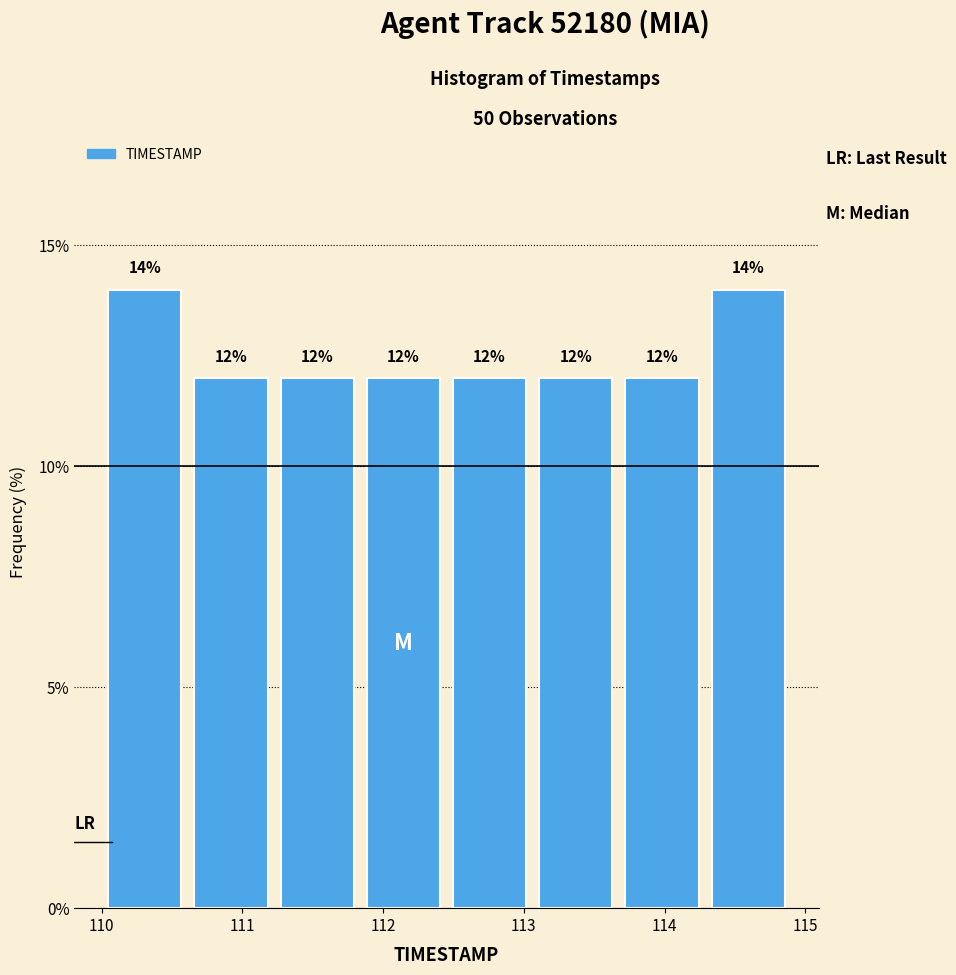

Reading left to right, transcribe this chart: for each bar, give the range it covers on the x-axis and its height. The bar edges are not printed on the chart, so give them approximately, as read against the axis.

110.0 to 110.6: 14
110.6 to 111.2: 12
111.2 to 111.8: 12
111.8 to 112.5: 12
112.5 to 113.1: 12
113.1 to 113.7: 12
113.7 to 114.3: 12
114.3 to 114.9: 14